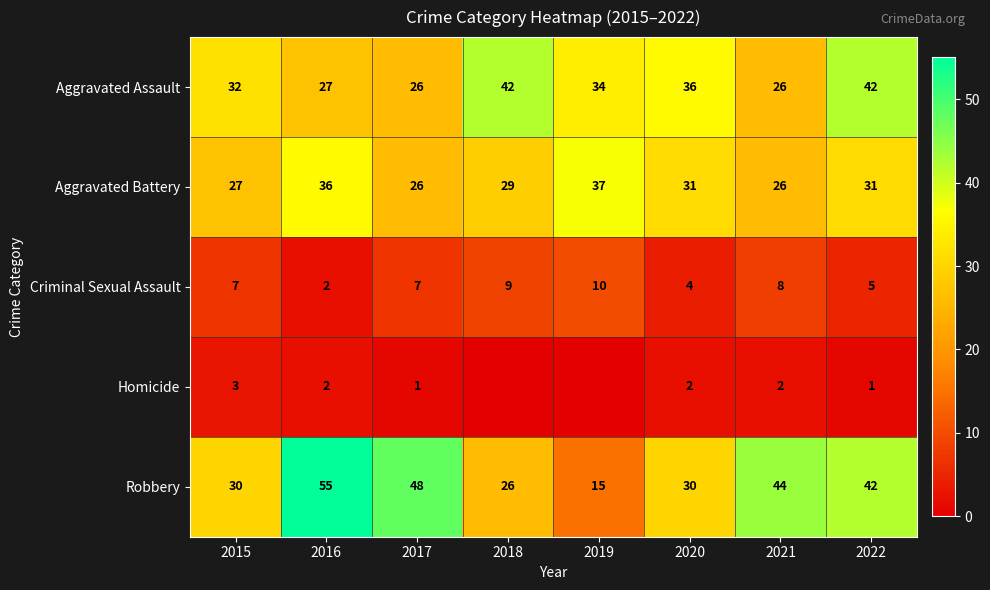

How many series are shown in this chart?

5